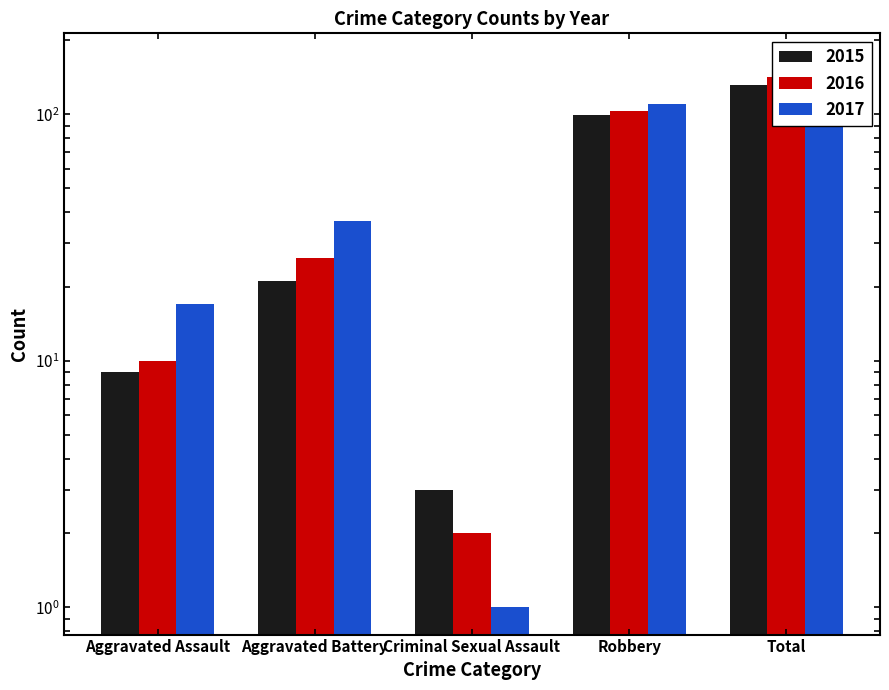

What is the total value across all series at Total?

438